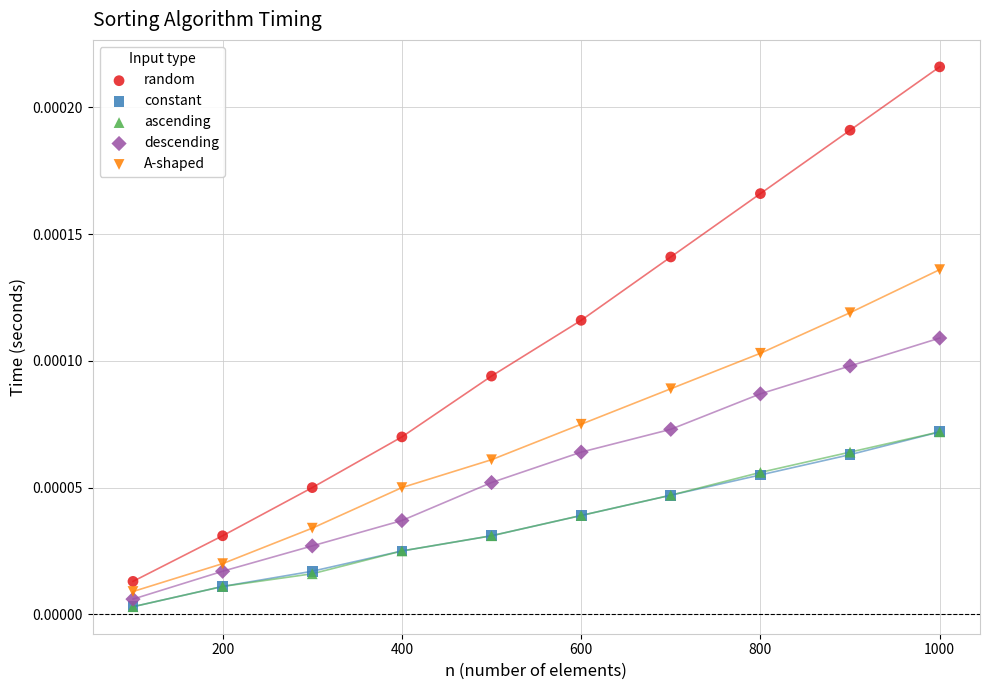

What are all the series names shown in the legend?

random, constant, ascending, descending, A-shaped